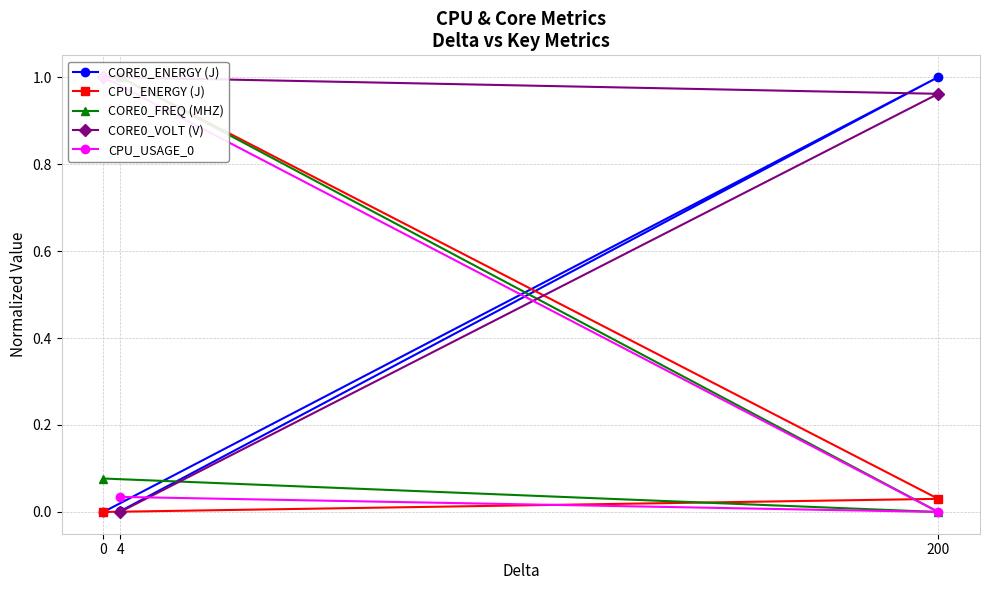

Does the chart display data point markers on the line(s)?

Yes